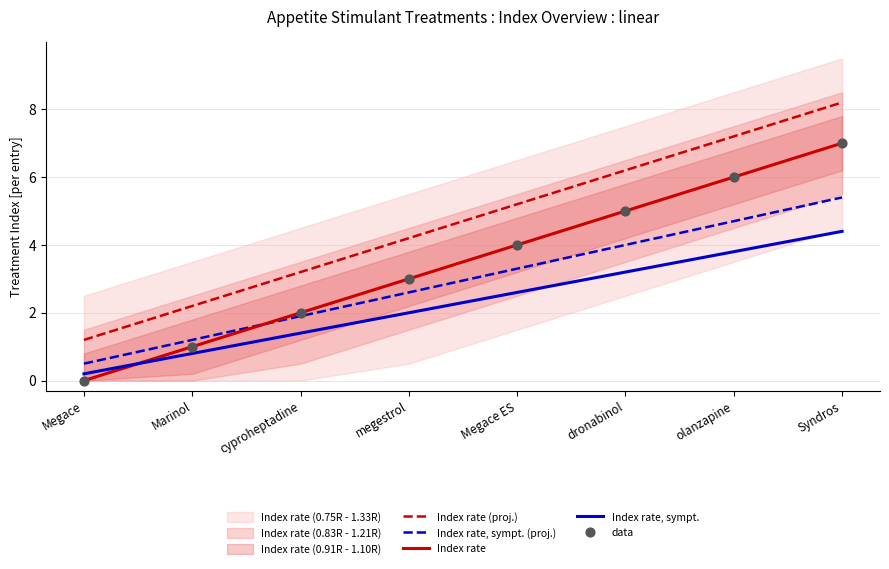

Which series contains the highest Y value?

Index rate (proj.)